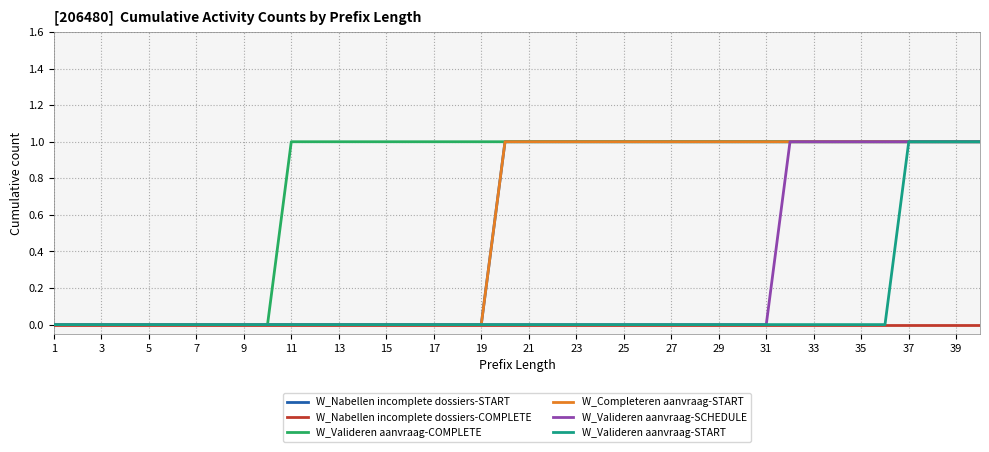

True or false: W_Valideren aanvraag-SCHEDULE has more than 0 points higher than both neighbors.

False